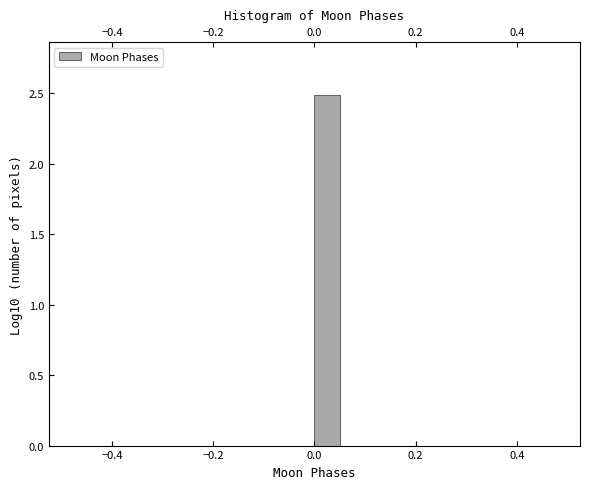

Around what value on the x-axis is the tallest bar? Give the approximate position of its centre, as read against the axis.

0.02